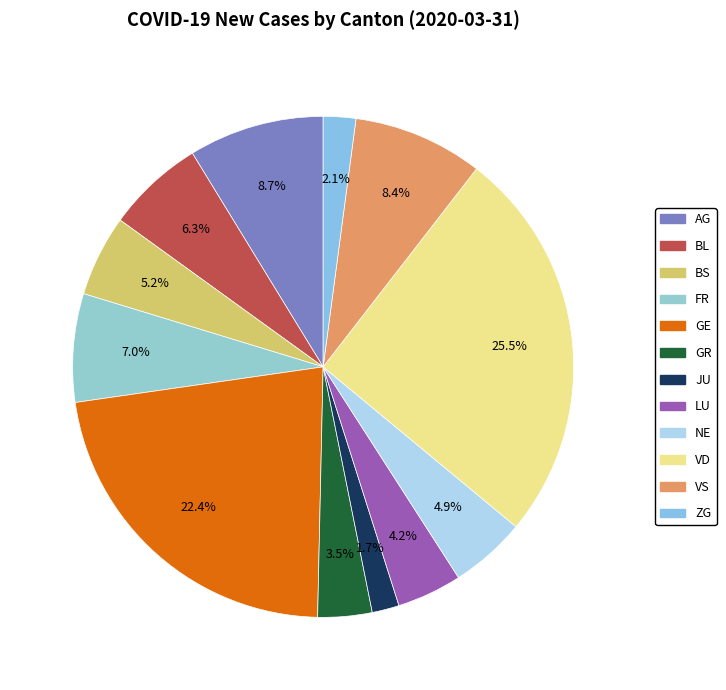

To the nearest percent, what is the difference between the NE and VS slice percentages?

4%